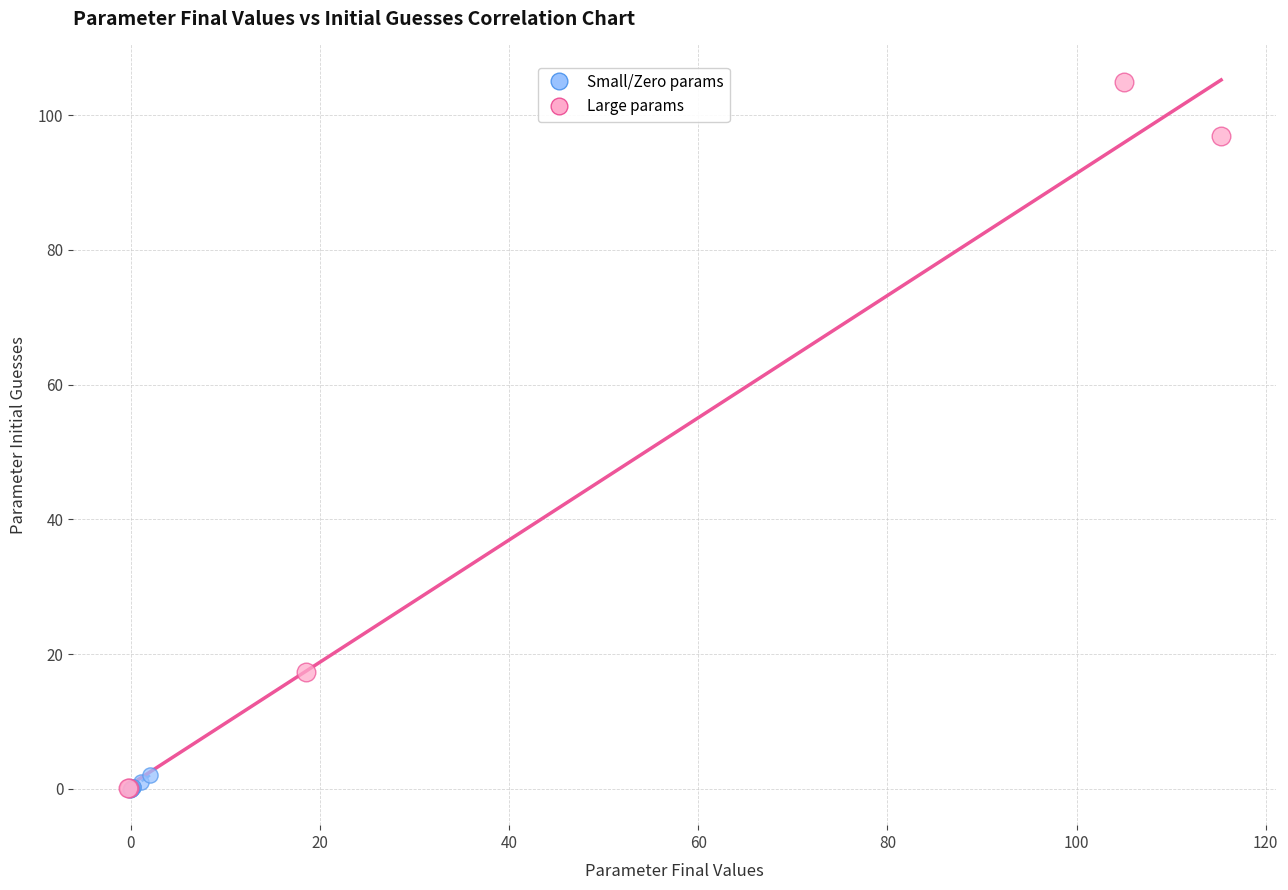

Which series contains the highest Y value?

Large params